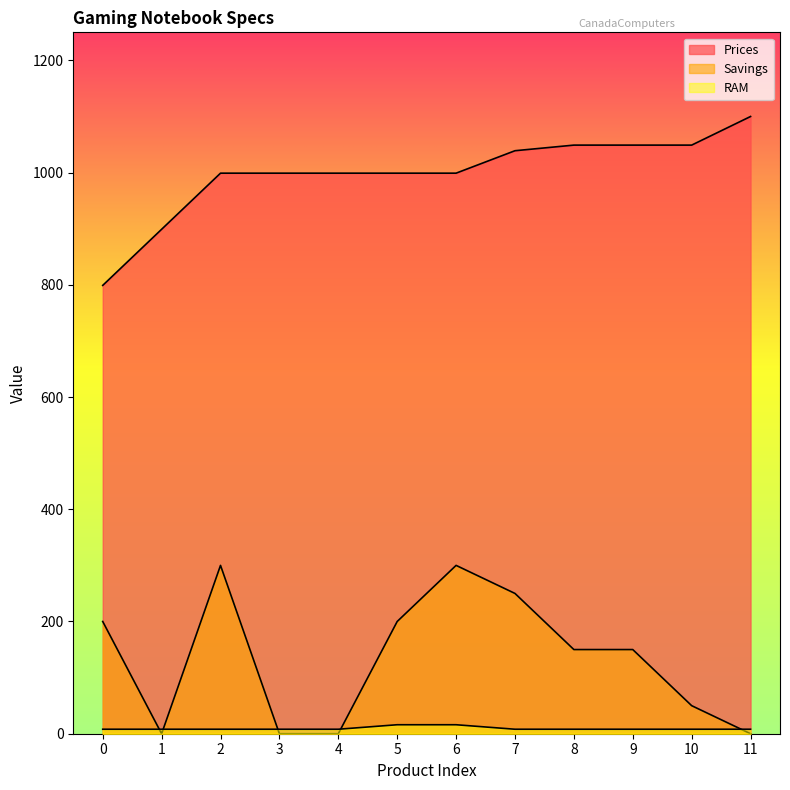

In Savings, how many points are higher than both neighbors (excluding endpoints)?

2